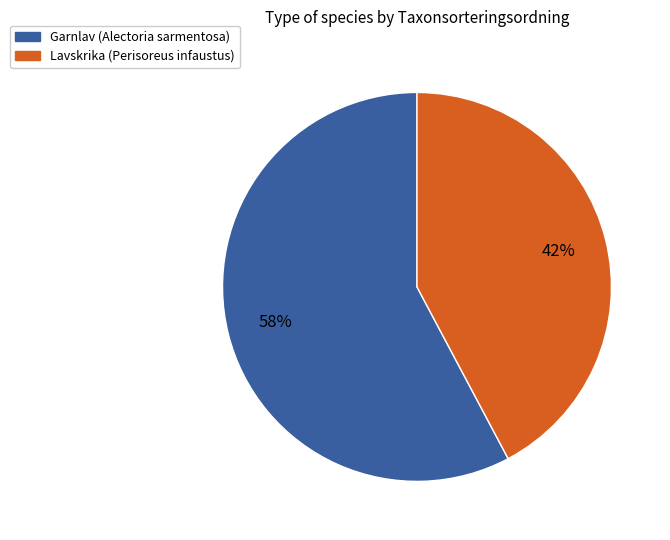

To the nearest percent, what is the average slice percentage?

50%